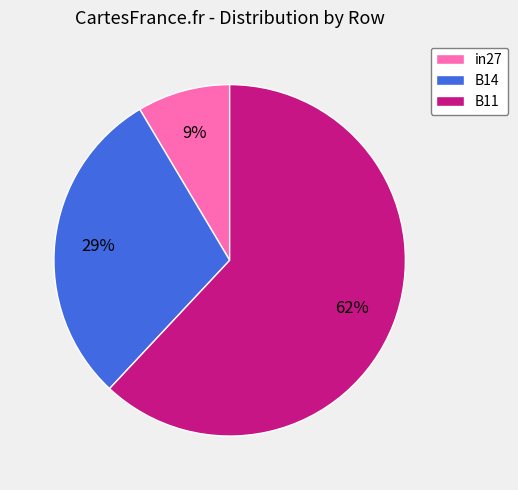

Is there any slice that represents more than half of the pie?

Yes